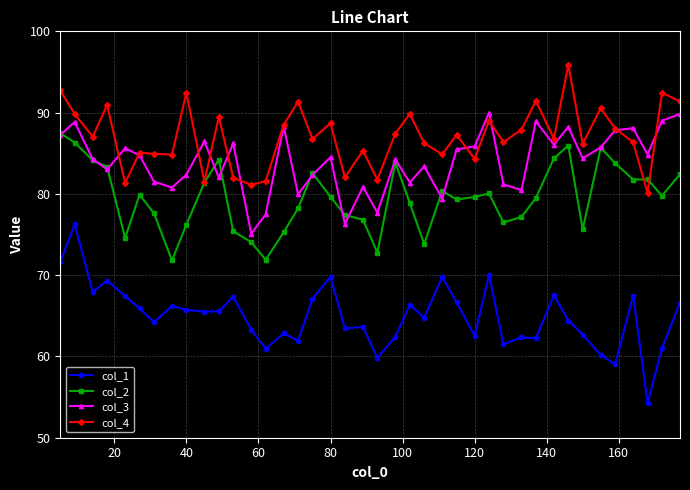

True or false: col_1 and col_3 intersect in this chart.

False